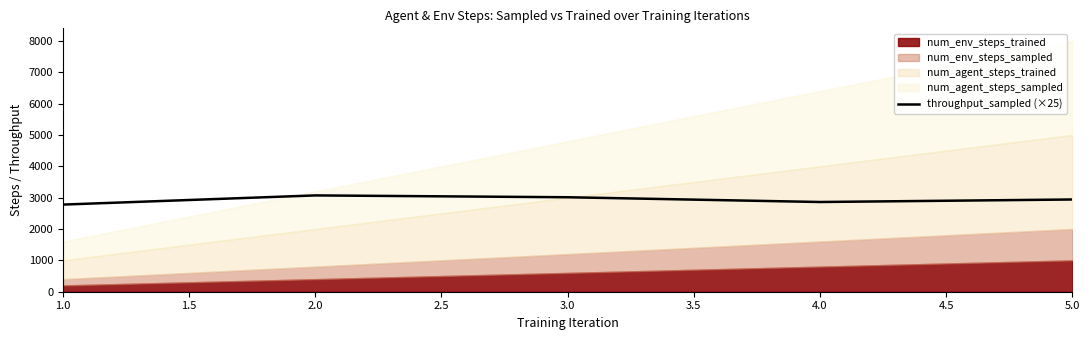

Reading left to right, list all the values displayed in this chart.

2778.9	3071.5	3013.0	2861.2	2941.4